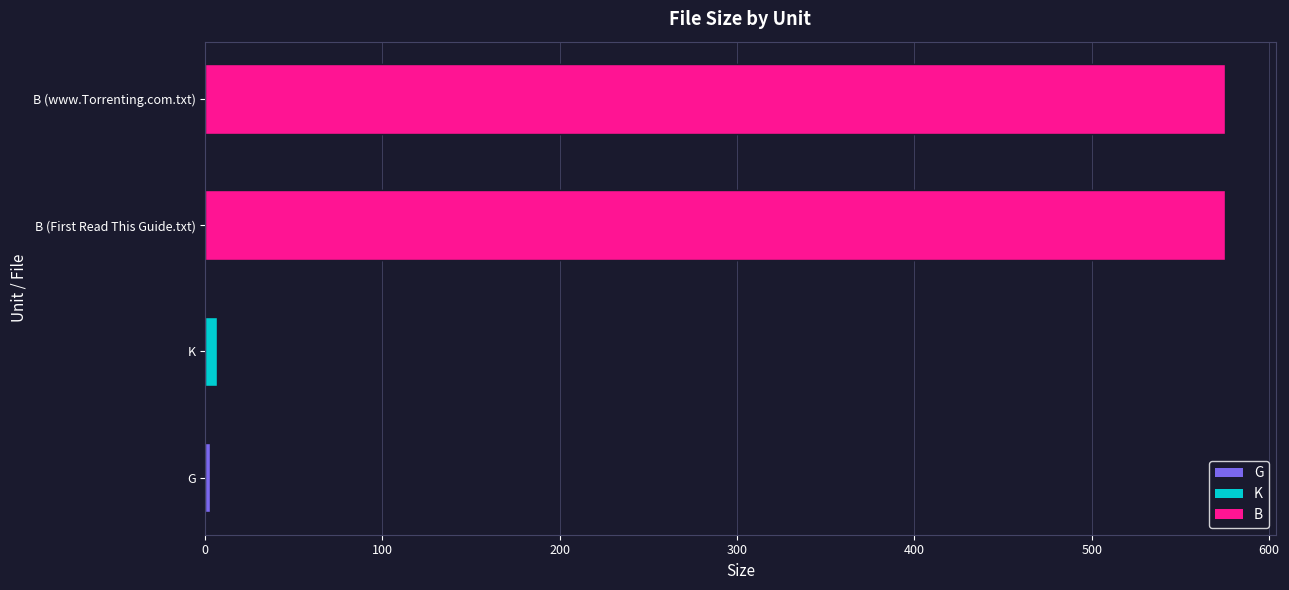

Reading right to left, list all the values displayed in this chart.

B (www.Torrenting.com.txt)=575.0	B (First Read This Guide.txt)=575.0	K=6.4	G=2.5